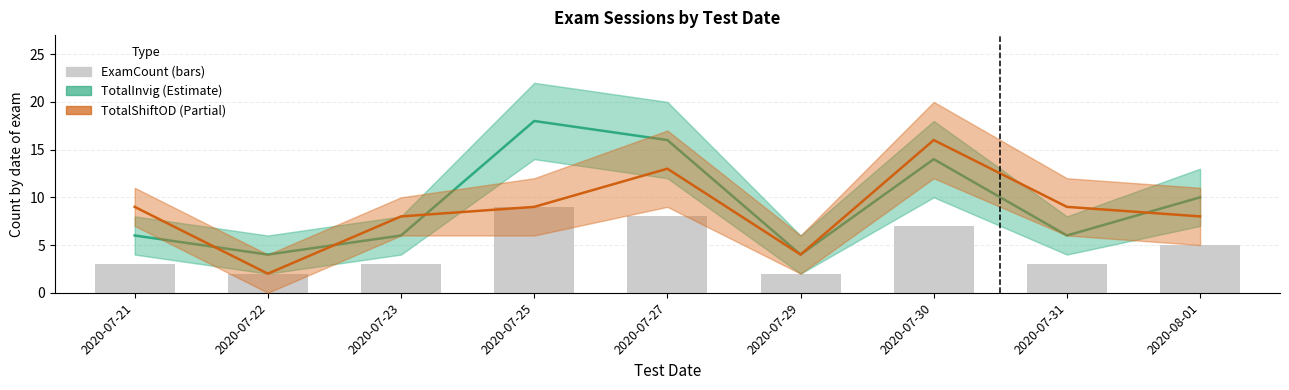

What is the label of the 6th bar from the left?

2020-07-29